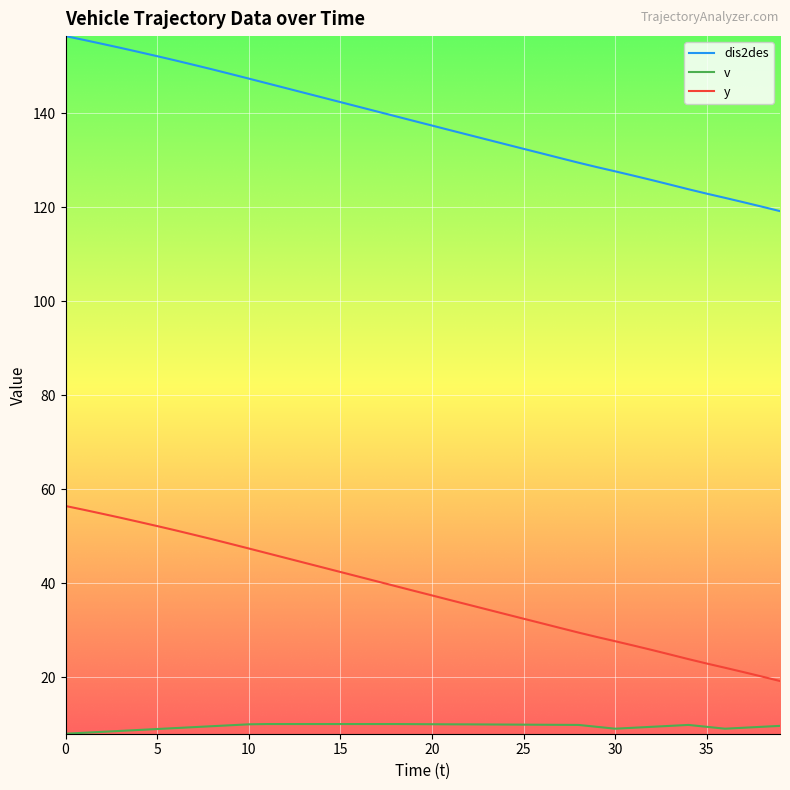

True or false: dis2des and v intersect in this chart.

False